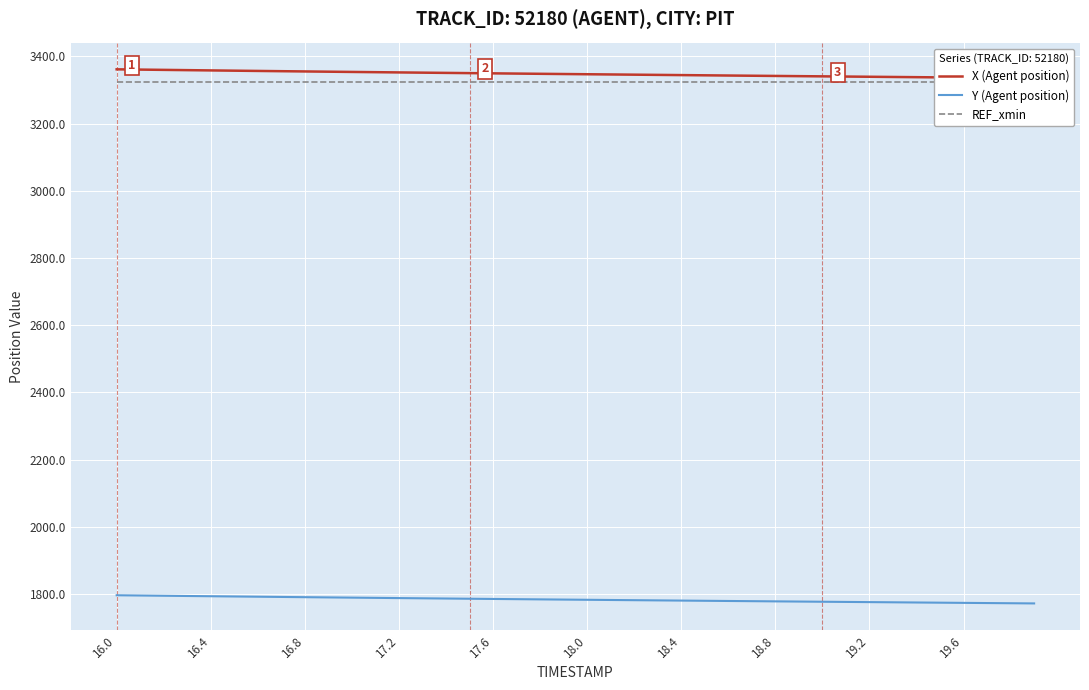

True or false: Y (Agent position) and X (Agent position) intersect in this chart.

False